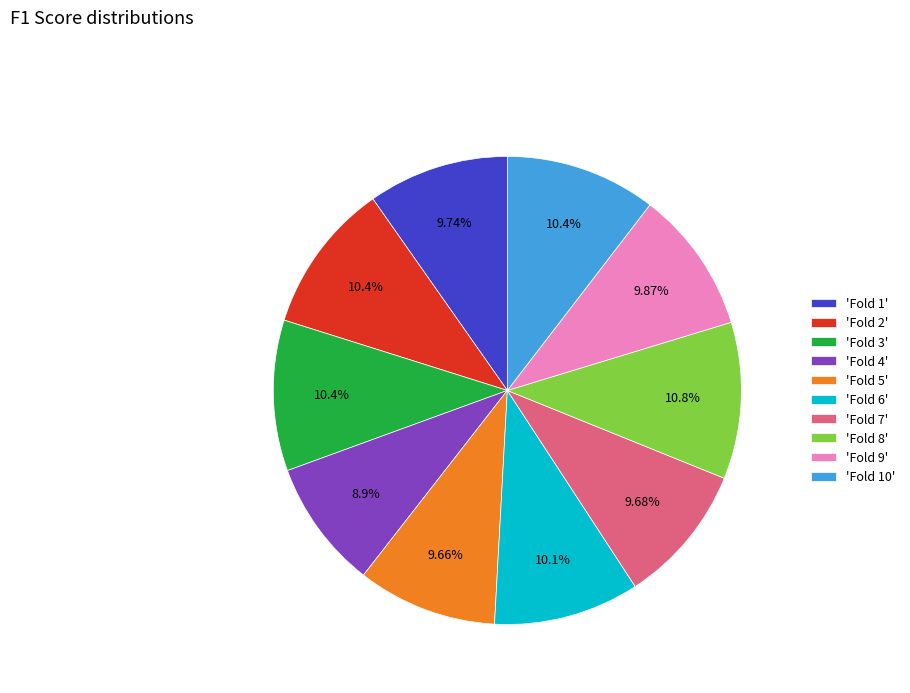

Count the number of slices in the pie.

10